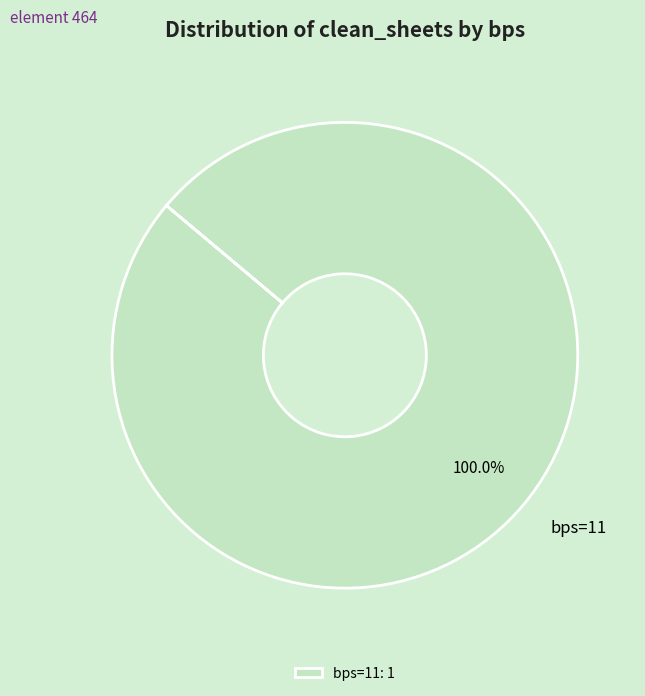

Which category accounts for the majority?

bps=11